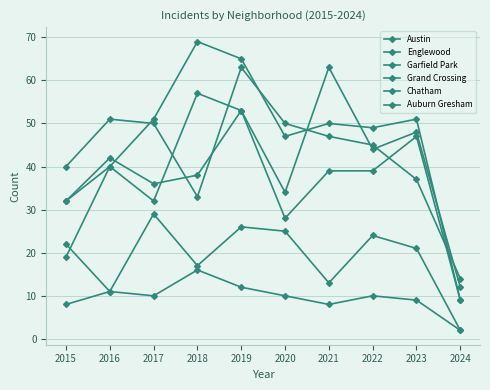

True or false: Garfield Park has a value of 50 at 2021.

True